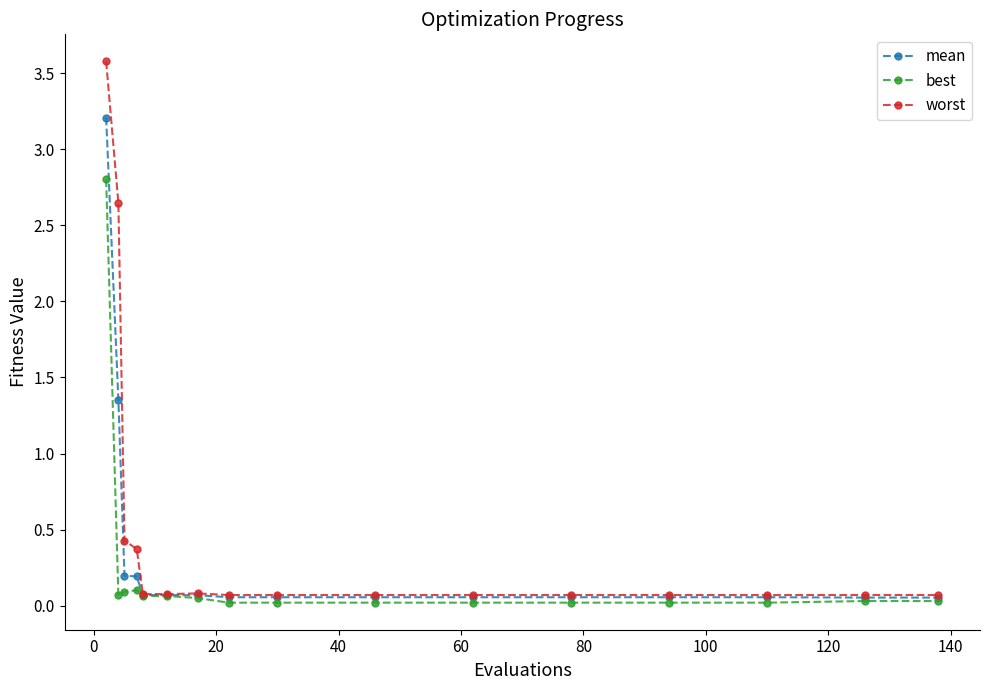

List the series in order of their peak value, lowest first.

best, mean, worst